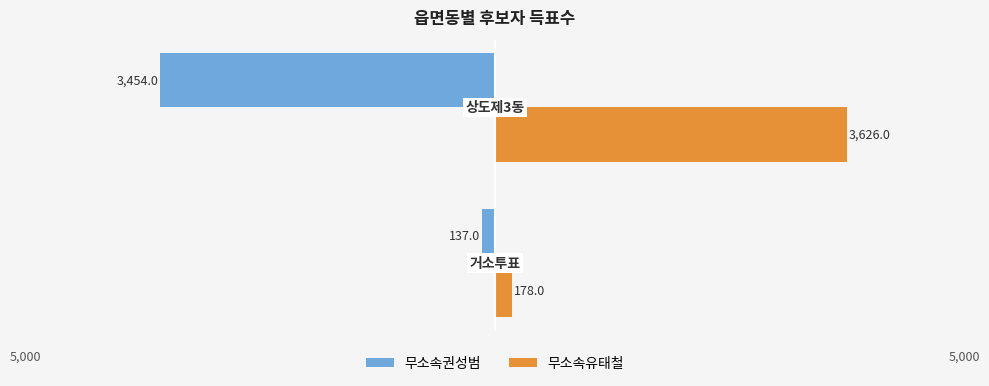

What are all the series names shown in the legend?

무소속권성범, 무소속유태철